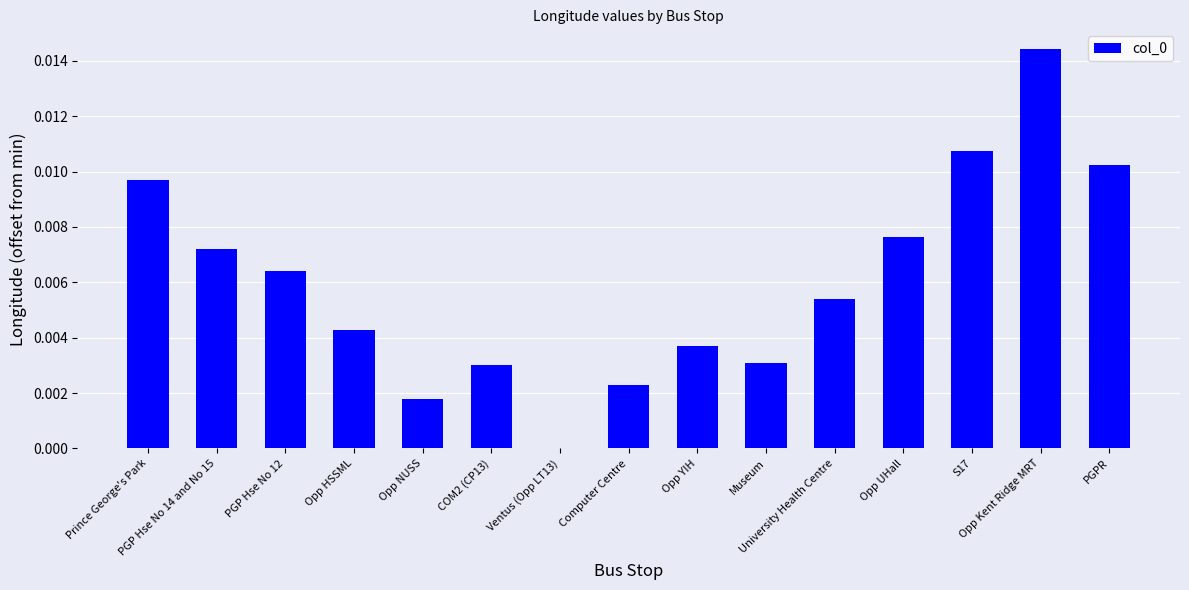

Count the values in the range 0 to 1.

15